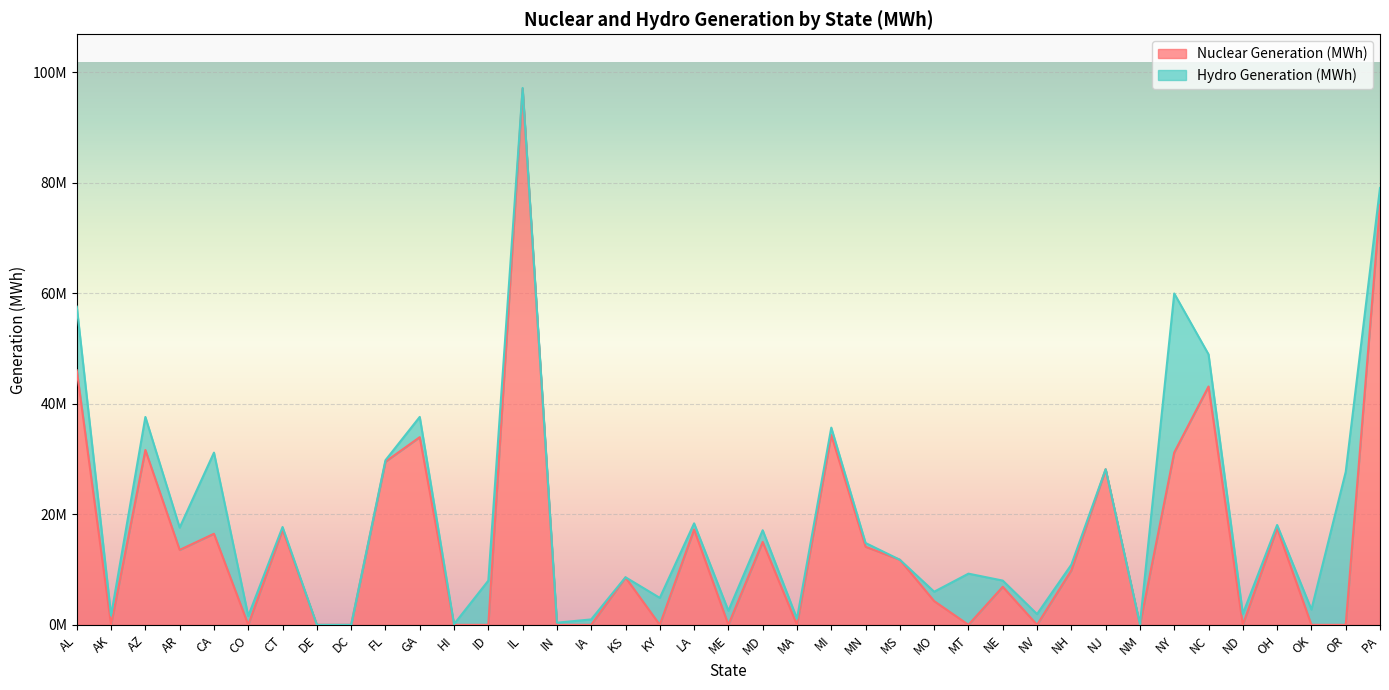

What is the change in value from NY to OR?

-31176583